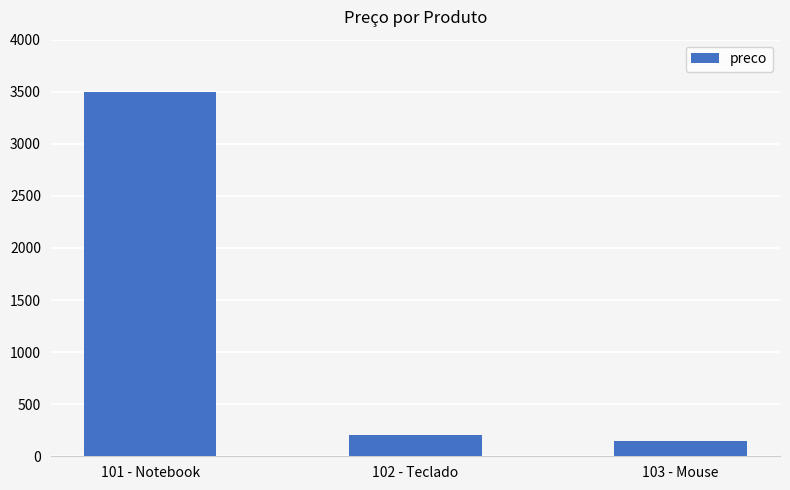

The chart shows a value of 350 at 102 - Teclado. True or false?

False